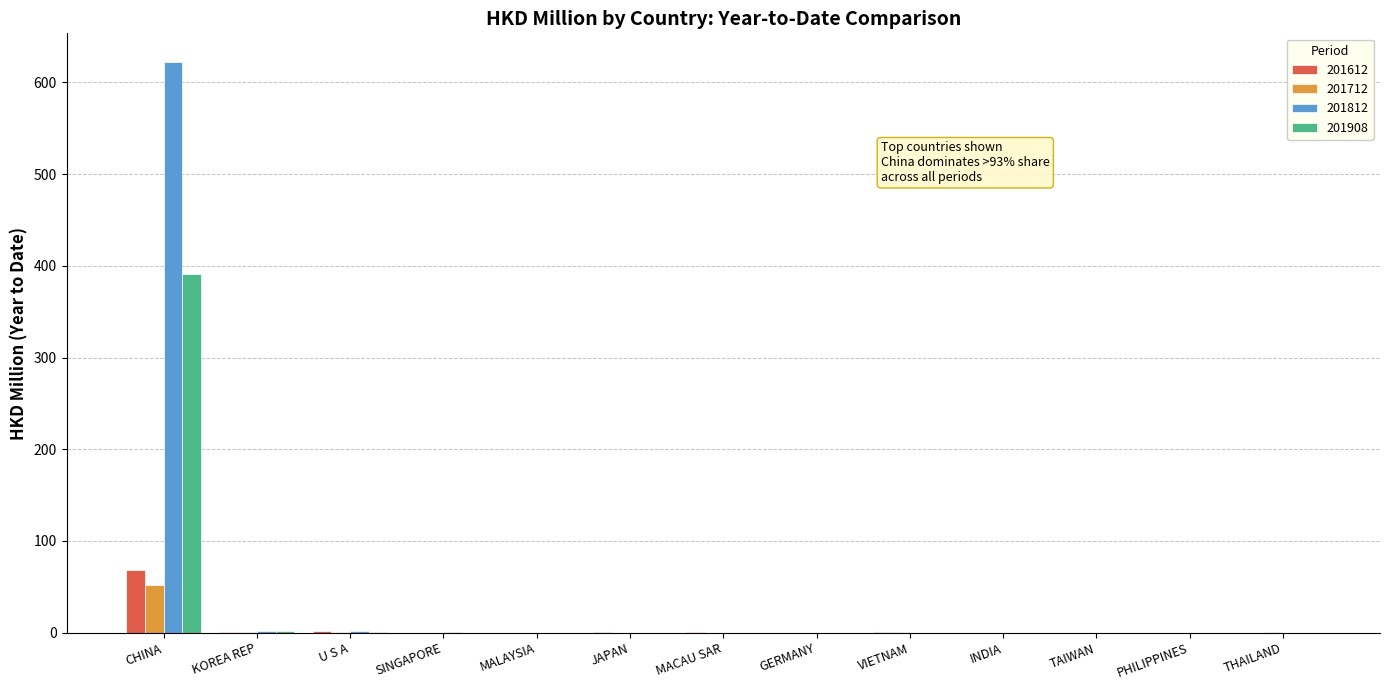

What is the maximum value shown in the chart?

622.4